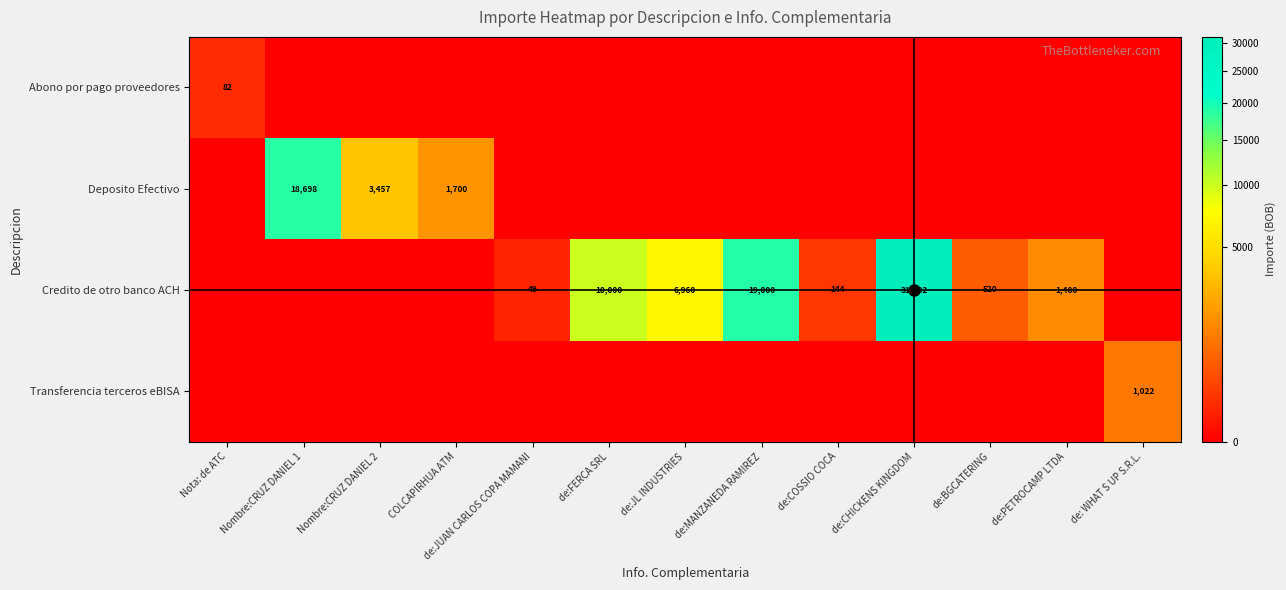

The value of Deposito Efectivo at COLCAPIRHUA ATM is 2385. True or false?

False